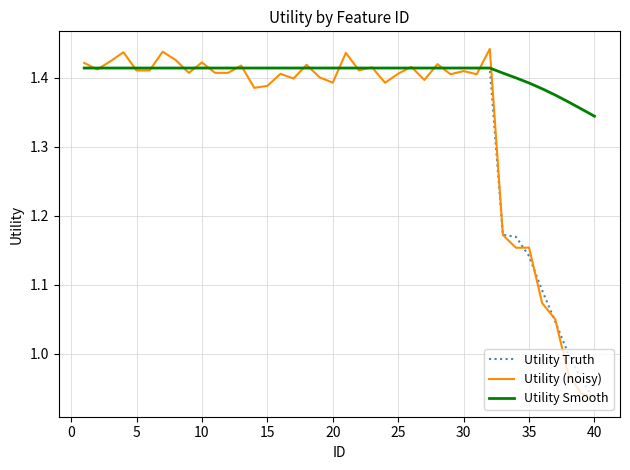

In Utility (noisy), how many points are lower than both neighbors (excluding endpoints)?

13